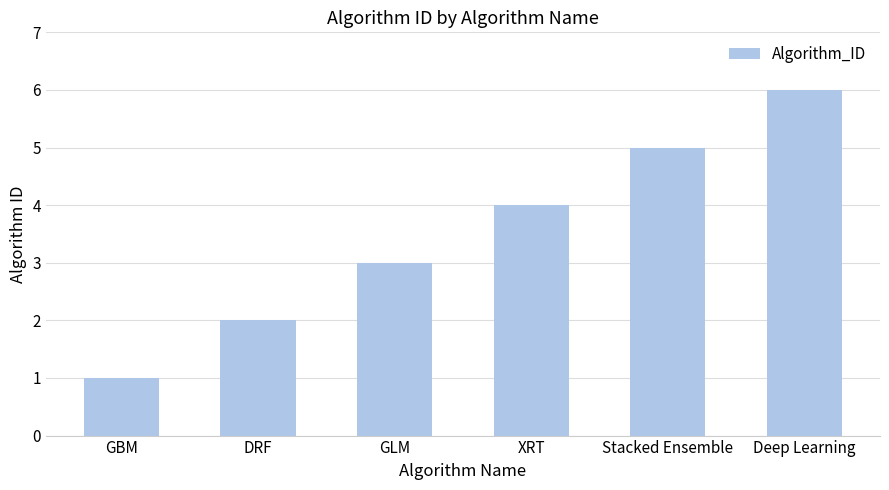

Does the chart contain any negative values?

No